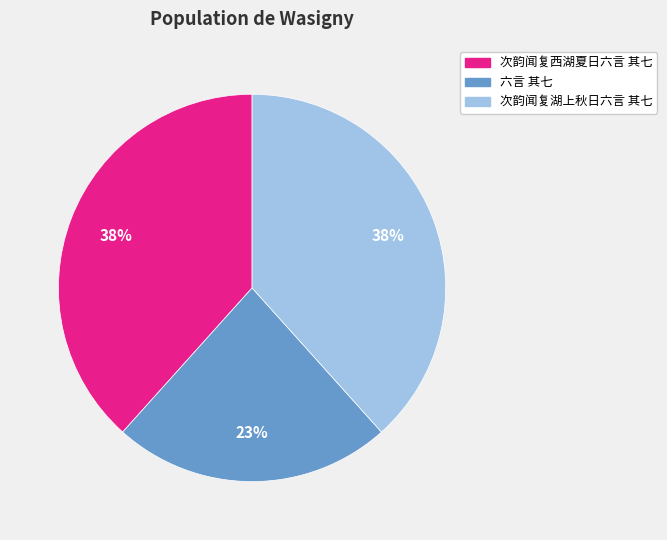

Combined, do 次韵闻复西湖夏日六言 其七 and 六言 其七 account for over 50%?

Yes